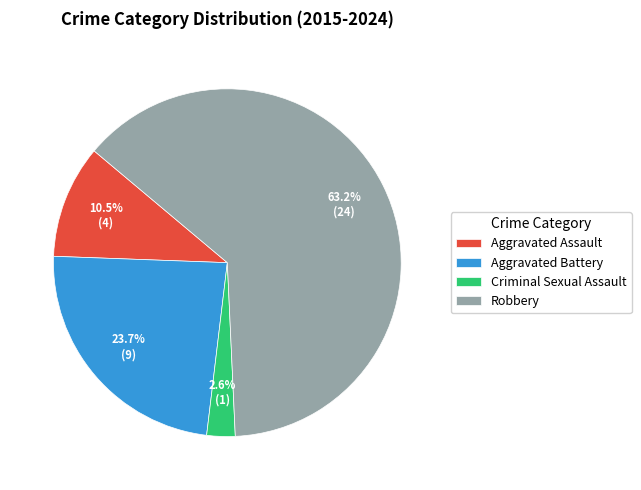

Rank the categories by value from lowest to highest.

Criminal Sexual Assault, Aggravated Assault, Aggravated Battery, Robbery